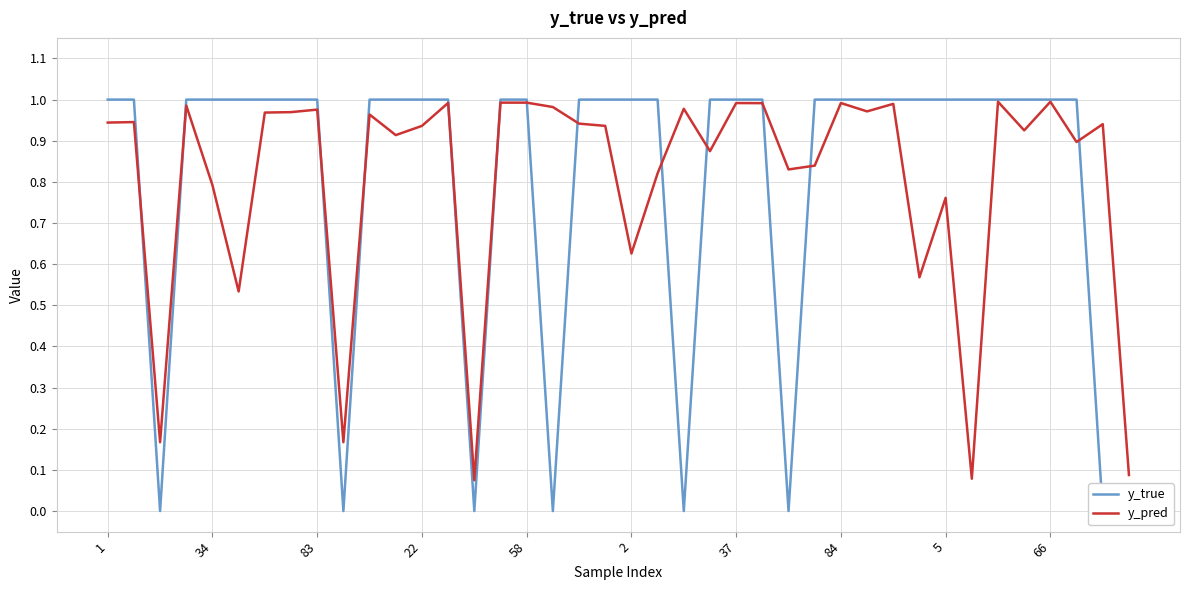

The y_pred series shows 1.1 at 2. True or false?

False